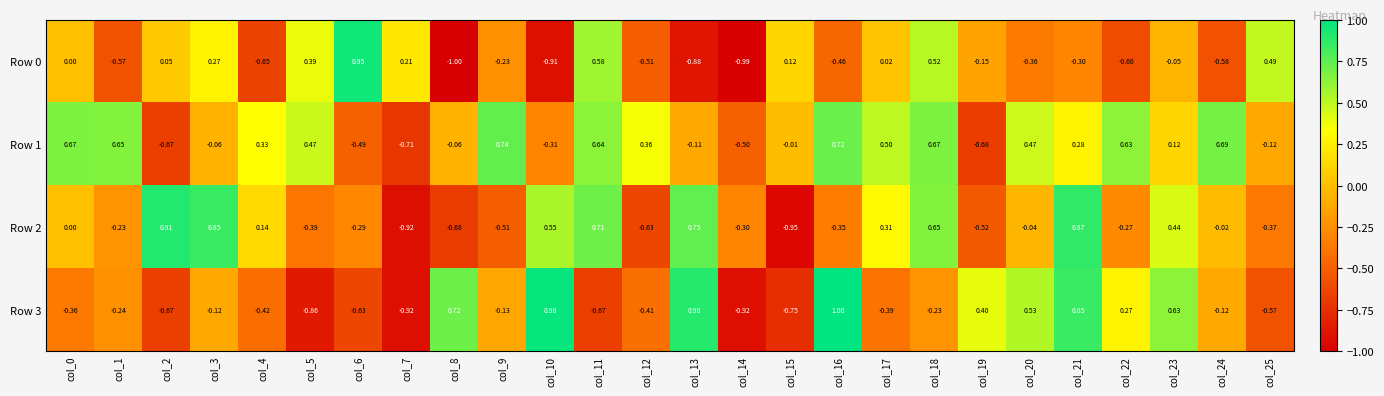

How many categories are shown in the chart?

26